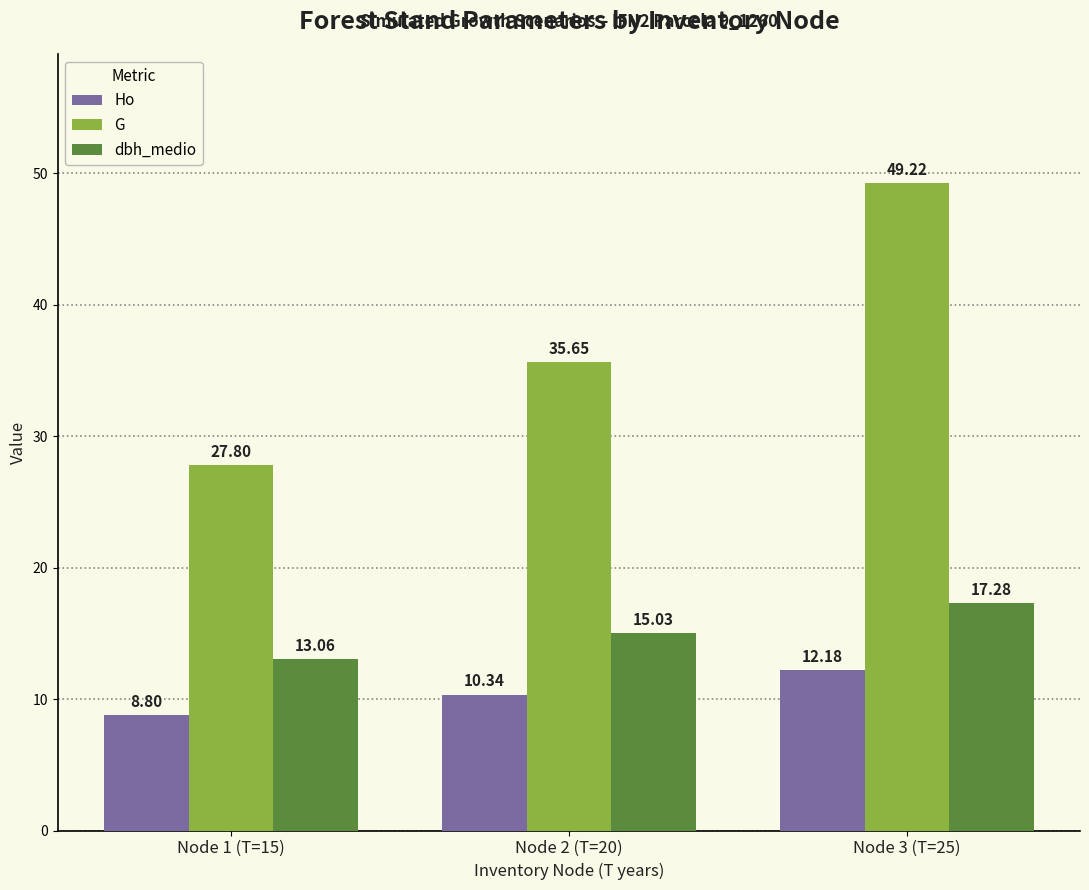

List the series in order of their overall mean, lowest first.

Ho, dbh_medio, G